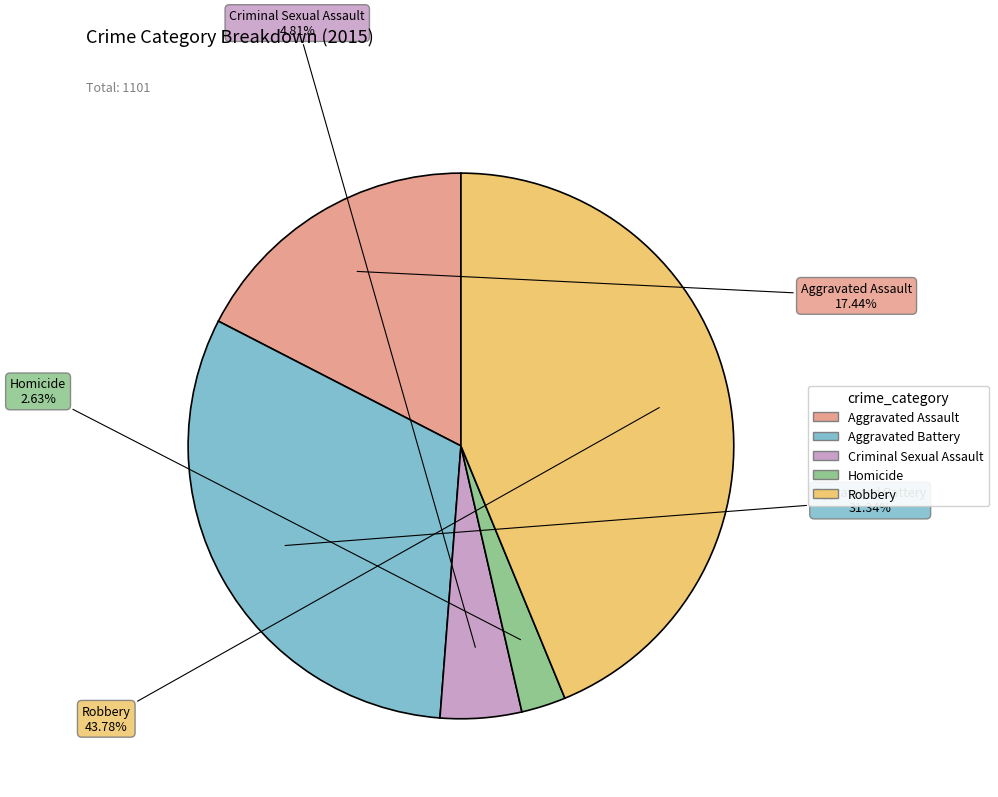

How many segments does this pie chart have?

5